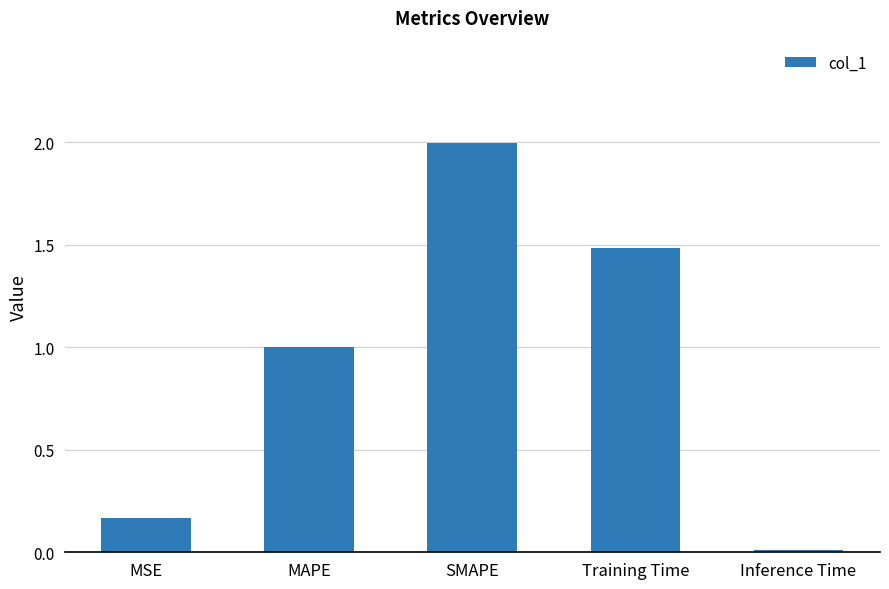

At which label is the value closest to 1?

MAPE